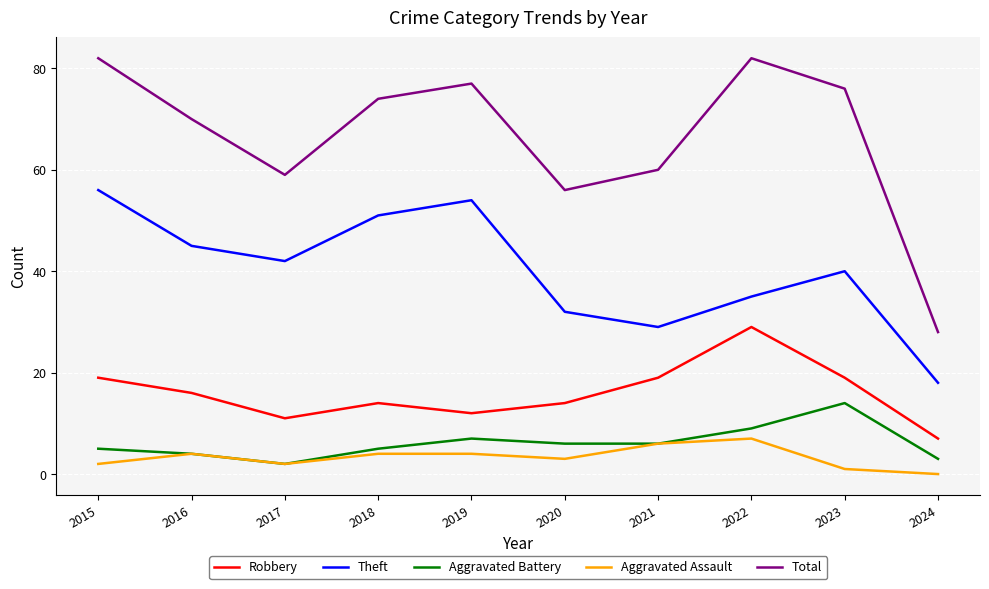

Where does the Total series first go above 74?

2015